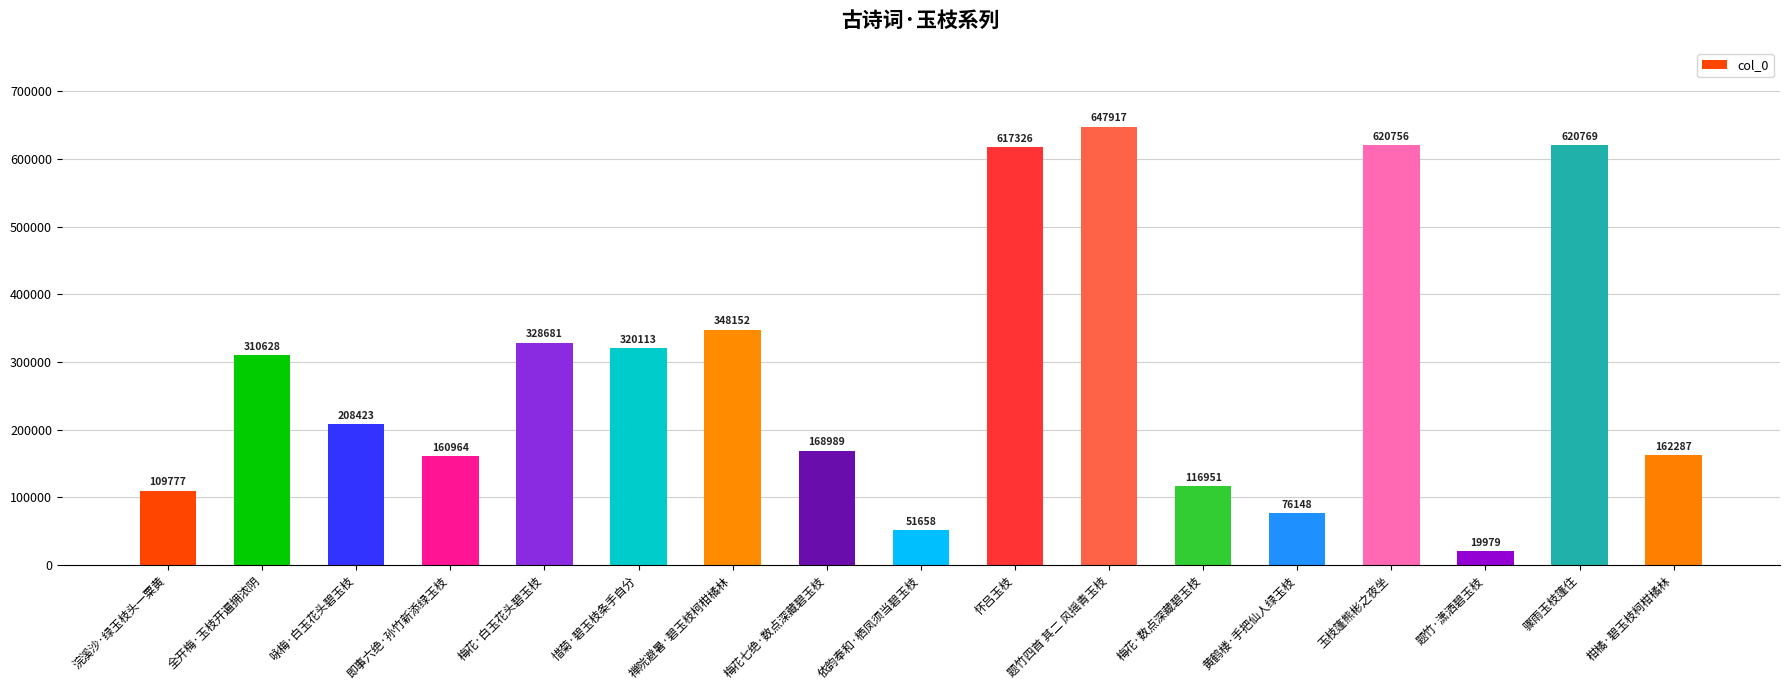

What is the label of the 13th bar from the left?

黄鹤楼·手把仙人绿玉枝